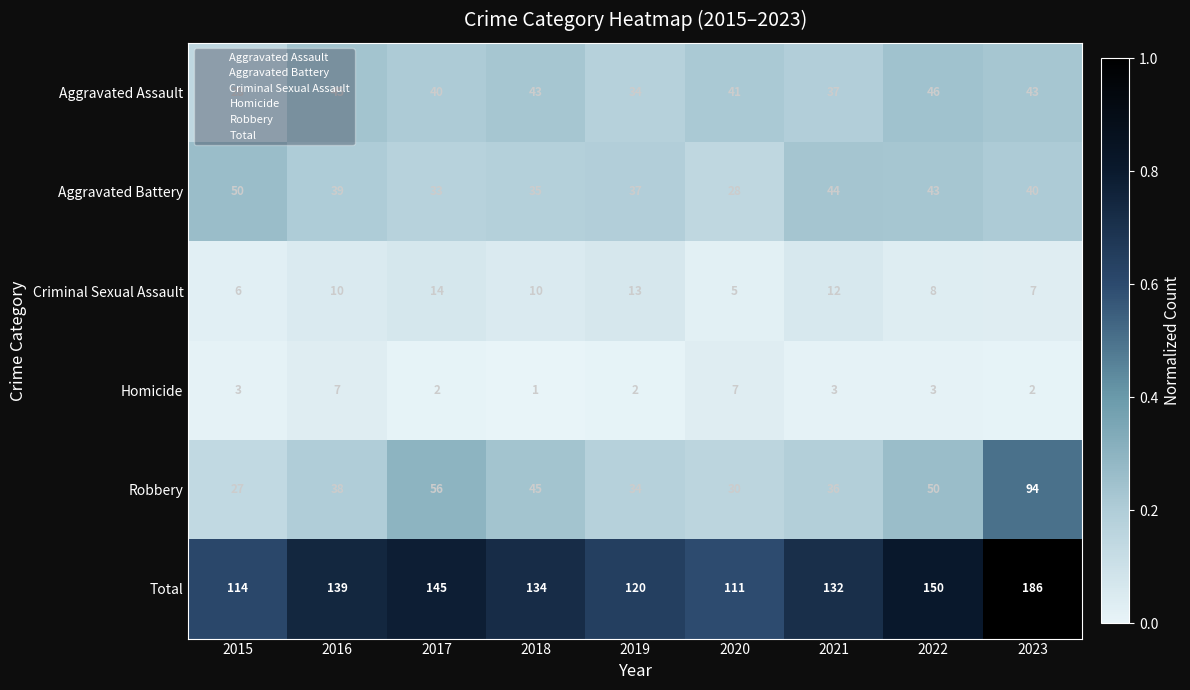

Which category has the lowest value across all series?

2018